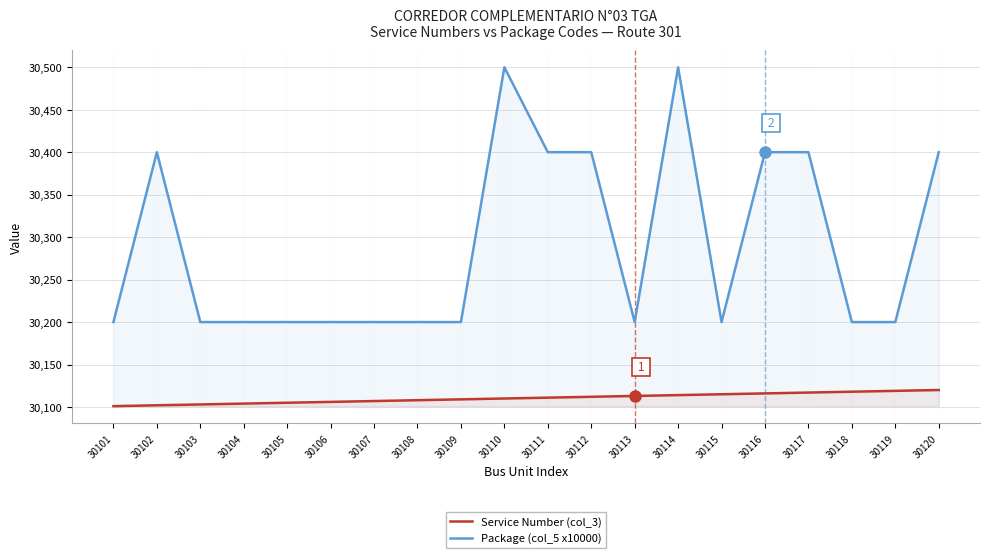

Does the chart display data point markers on the line(s)?

No